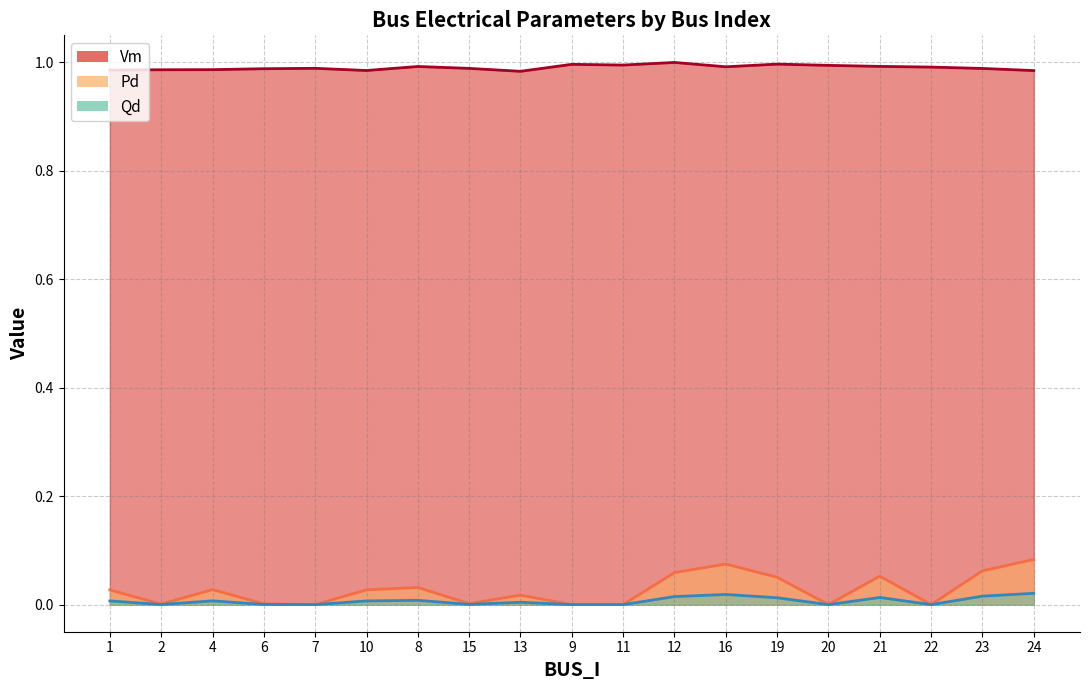

Reading right to left, transcribe all the data shown in this chart.

Vm: 1.0	1.0	1.0	1.0	1.0	1.0	1.0	1.0	1.0	1.0	1.0	1.0	1.0	1.0	1.0	1.0	1.0	1.0	1.0
Pd: 0.1	0.1	0.0	0.1	0.0	0.1	0.1	0.1	0.0	0.0	0.0	0.0	0.0	0.0	0.0	0.0	0.0	0.0	0.0
Qd: 0.0	0.0	0.0	0.0	0.0	0.0	0.0	0.0	0.0	0.0	0.0	0.0	0.0	0.0	0.0	0.0	0.0	0.0	0.0